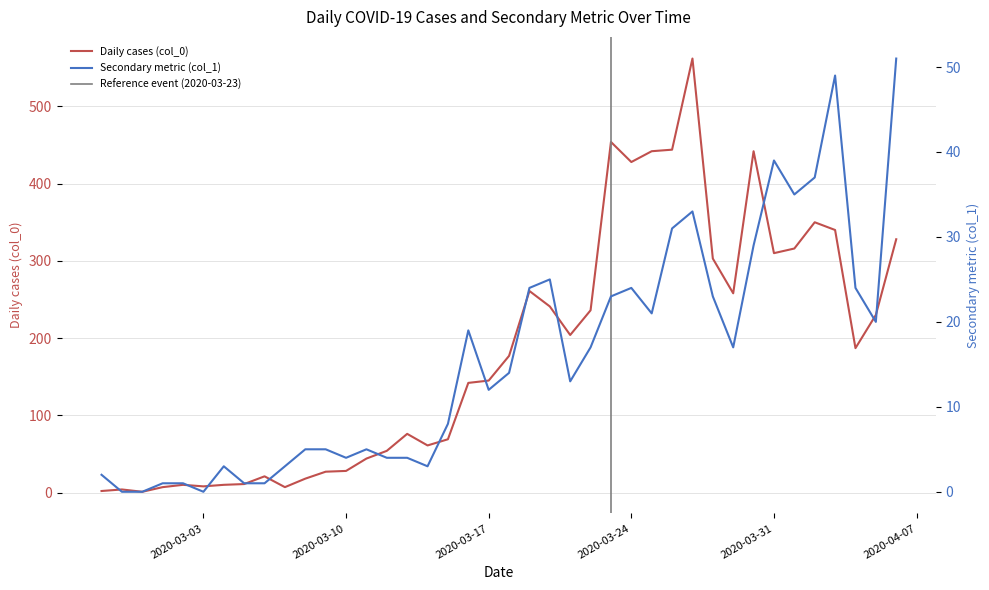

What is the label of the 2nd point from the left?

2020-02-28